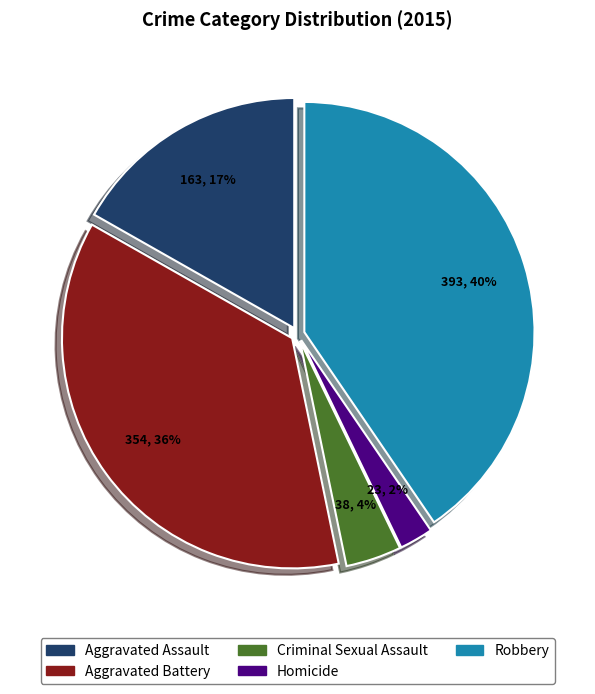

Count the number of slices in the pie.

5